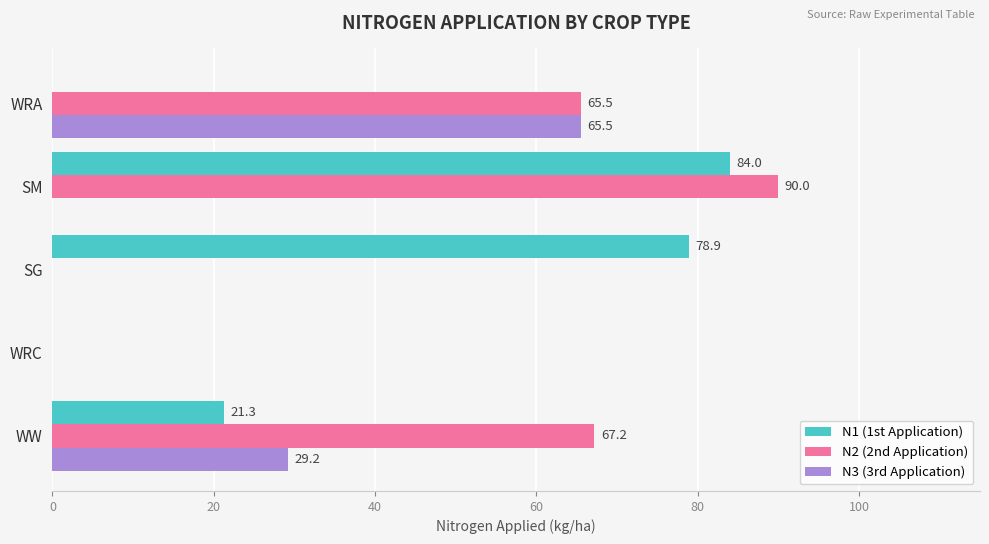

Which label corresponds to the largest value in the chart?

SM